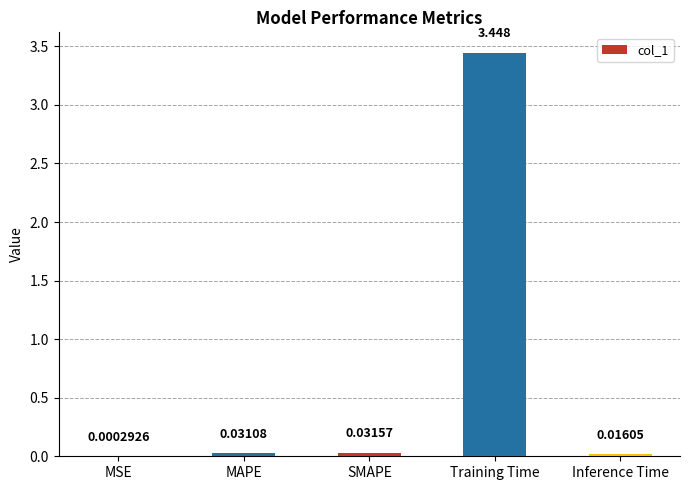

True or false: the data shows 2.0 at Training Time.

False